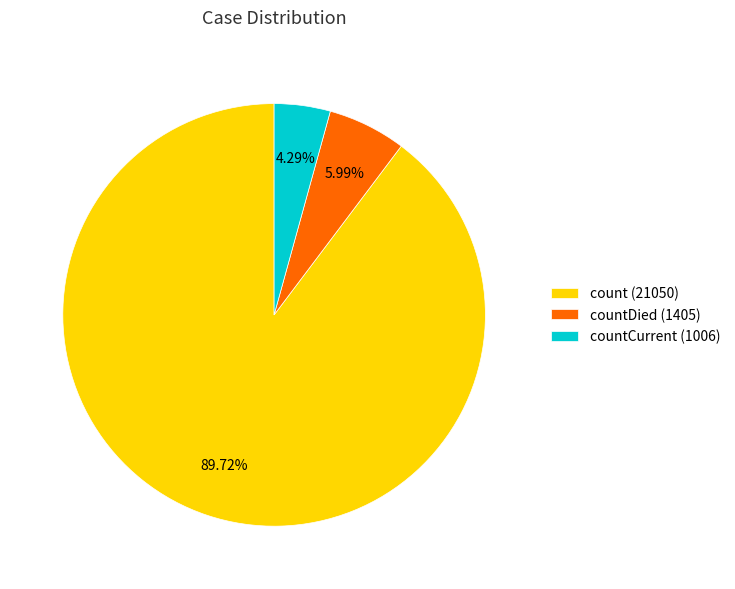

What is the ratio of the value at count (21050) to the value at countCurrent (1006)?

20.9